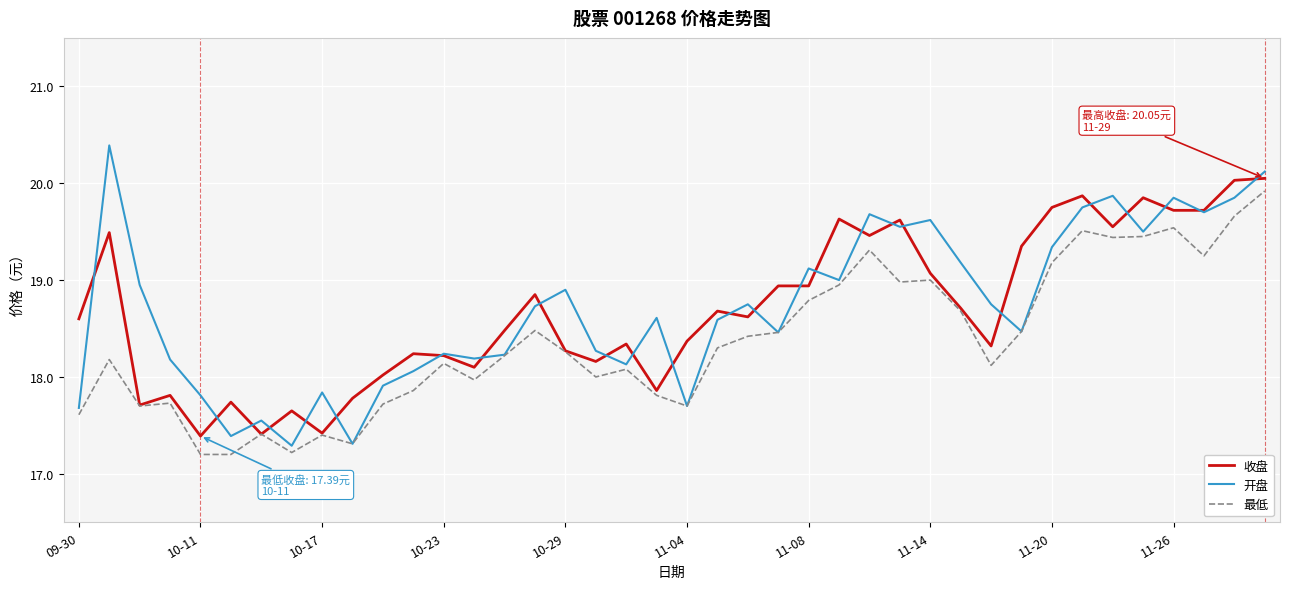

How many lines are shown in the chart?

3